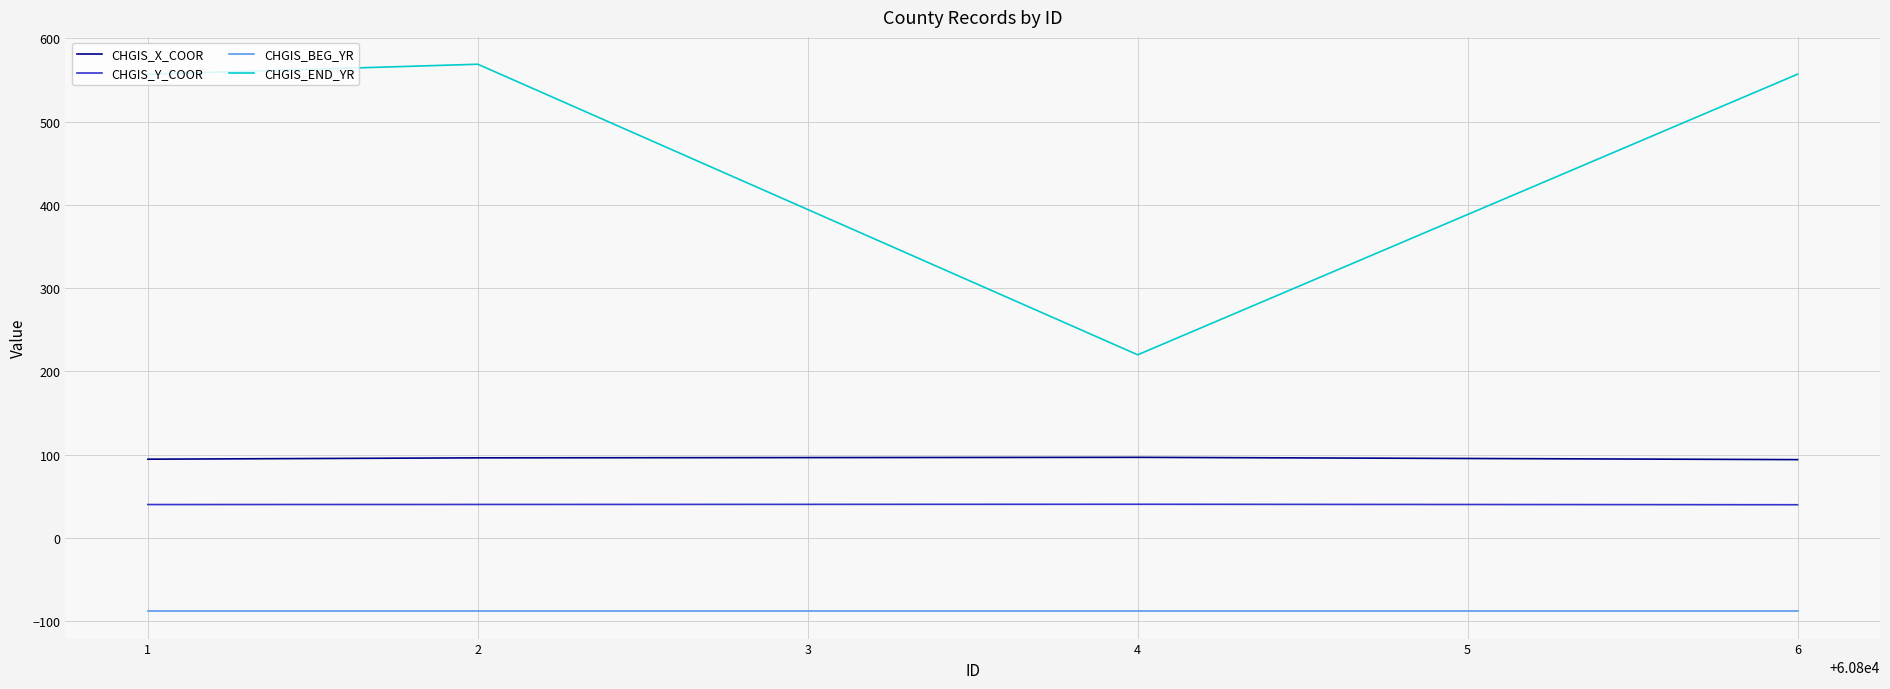

Which label corresponds to the largest value in the chart?

2